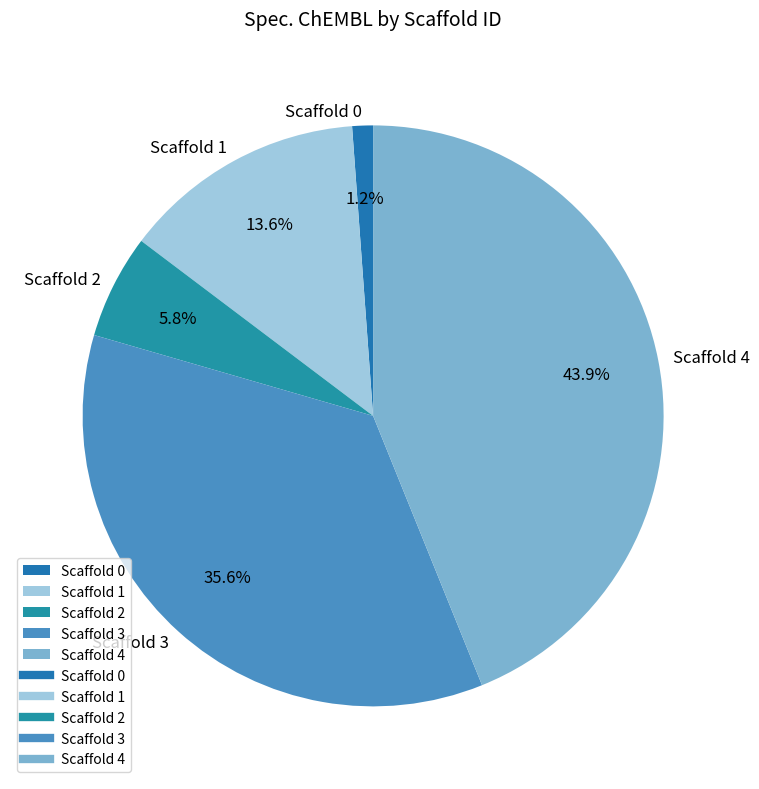

Between Scaffold 3 and Scaffold 2, which is larger?

Scaffold 3